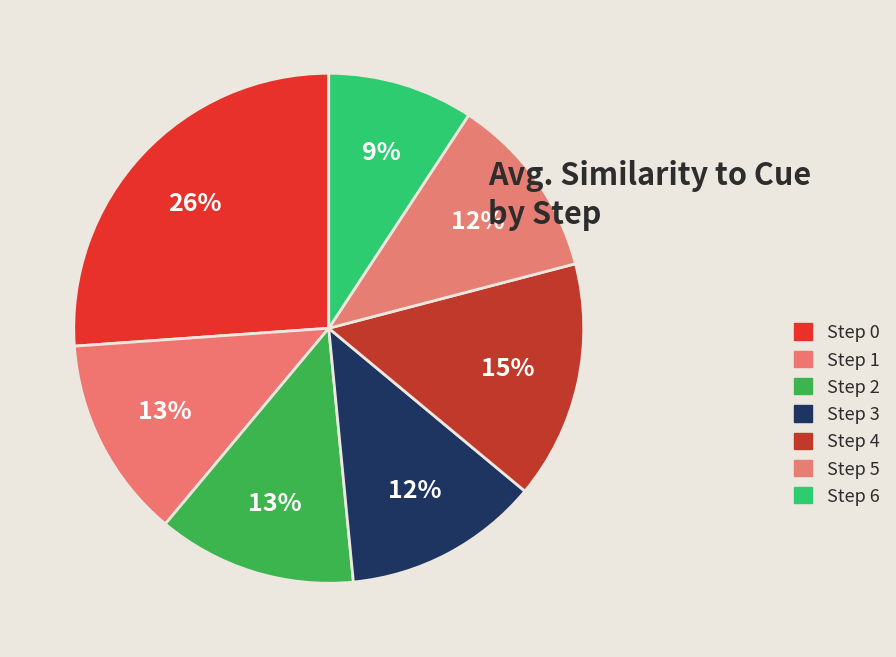

Which category has the smallest portion of the pie?

6